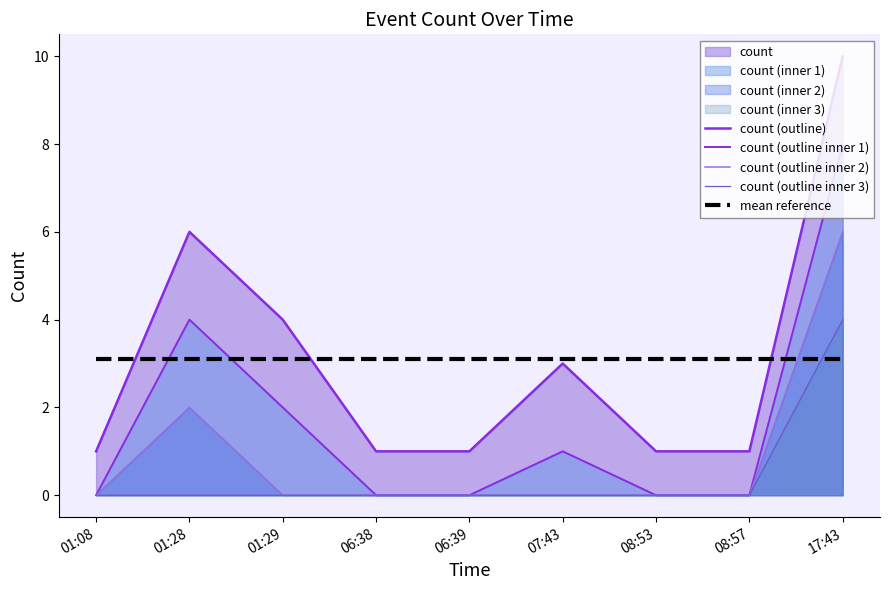

True or false: mean reference has a value of 5.1 at 08:57.

False